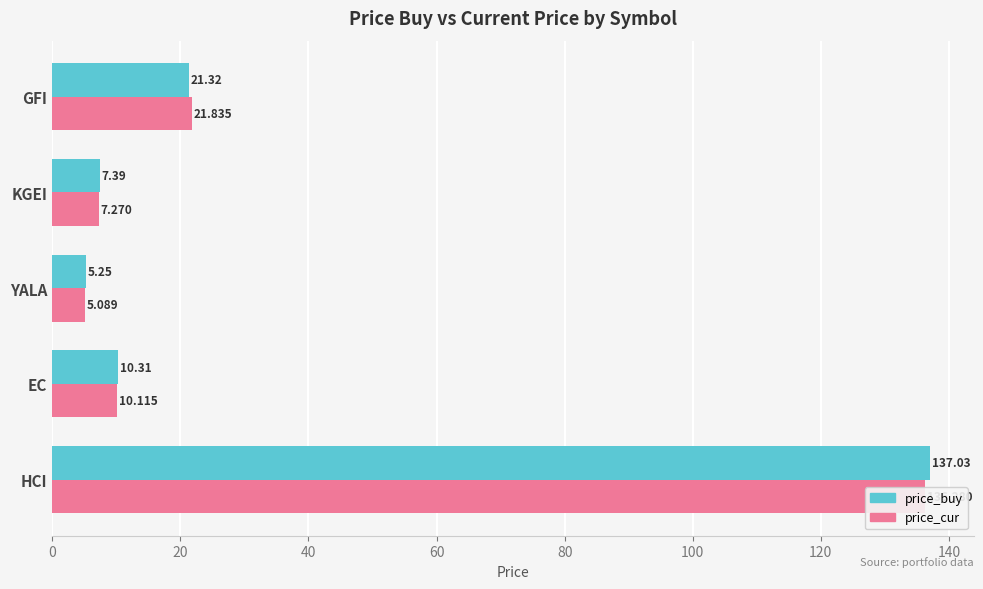

Rank the series at EC from highest to lowest value.

price_buy, price_cur